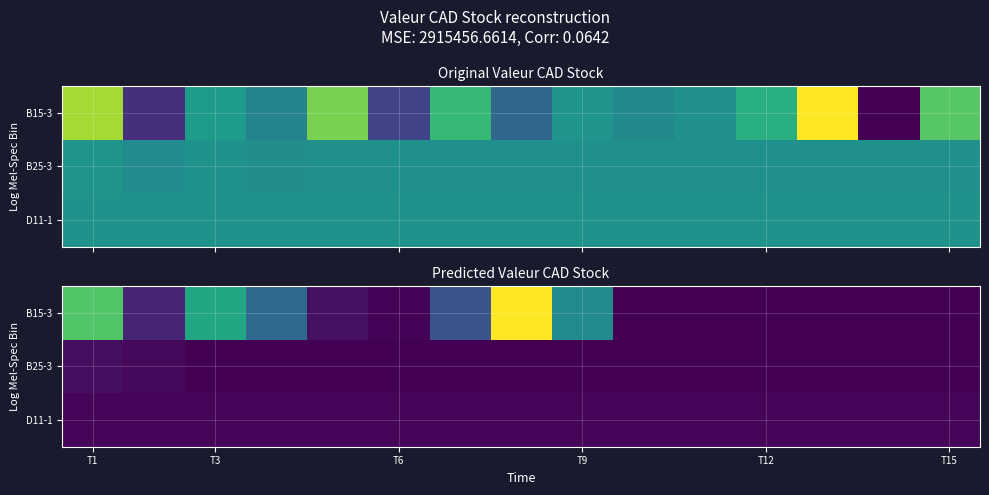

Which series has the largest range (max minus min)?

B15-3